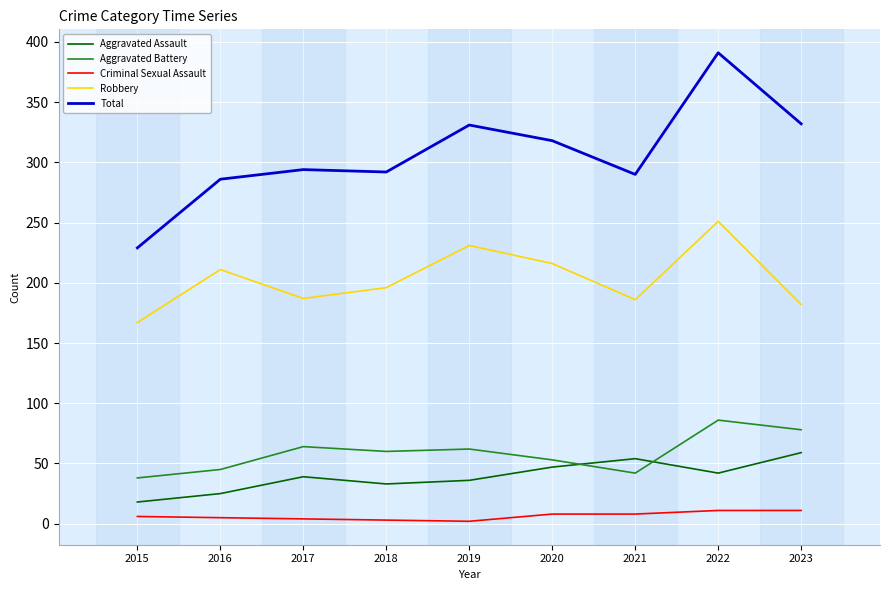

At which category is the sum across all series the highest?

2022